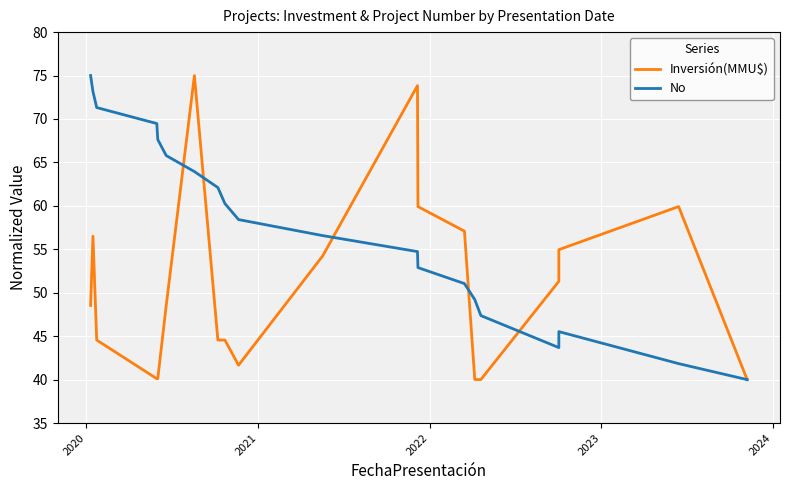

How many data points does each series have?

20